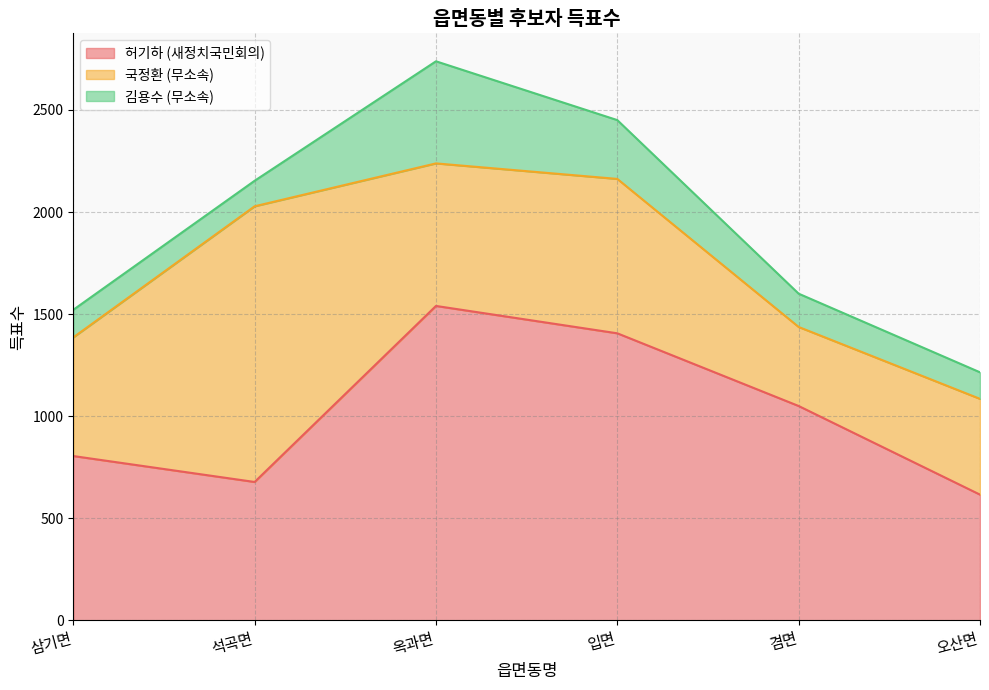

Which series has the largest range (max minus min)?

국정환 (무소속)